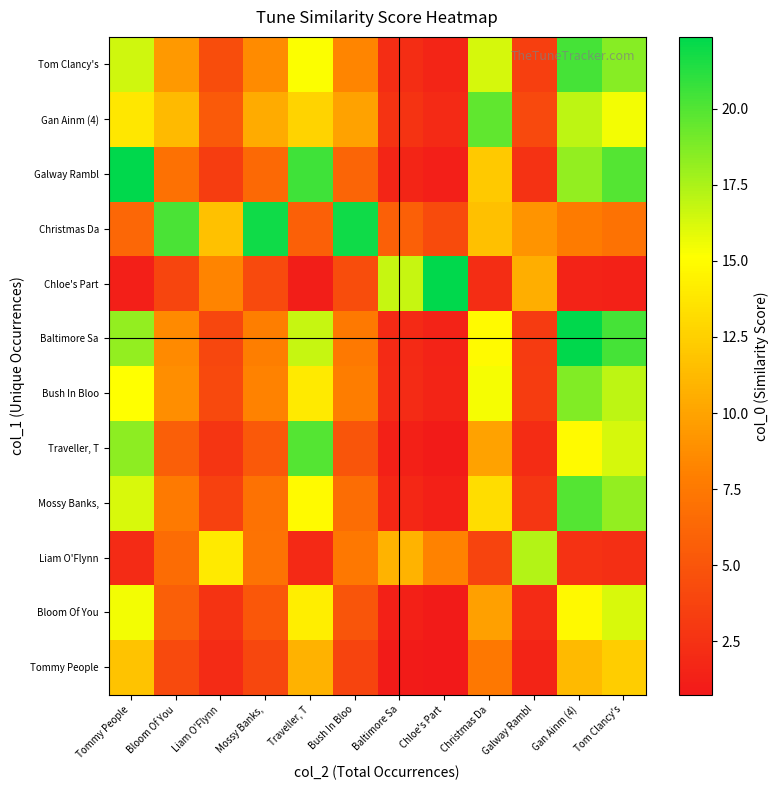

List the series in order of their peak value, lowest first.

Tommy People, Bloom Of You, Liam O'Flynn, Bush In Bloo, Gan Ainm (4), Mossy Banks,, Traveller, T, Tom Clancy's, Christmas Da, Baltimore Sa, Galway Rambl, Chloe's Part